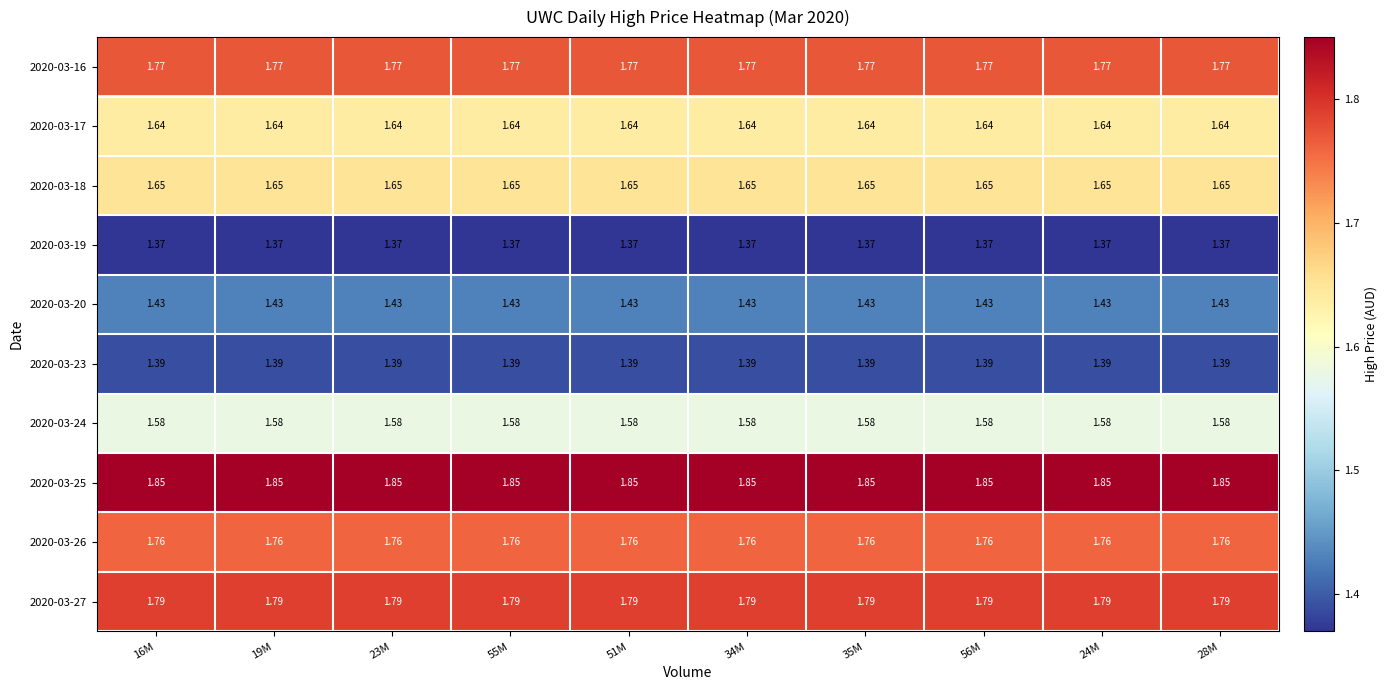

Is the value of 2020-03-24 at 19M greater than the value of 2020-03-26 at 16M?

No